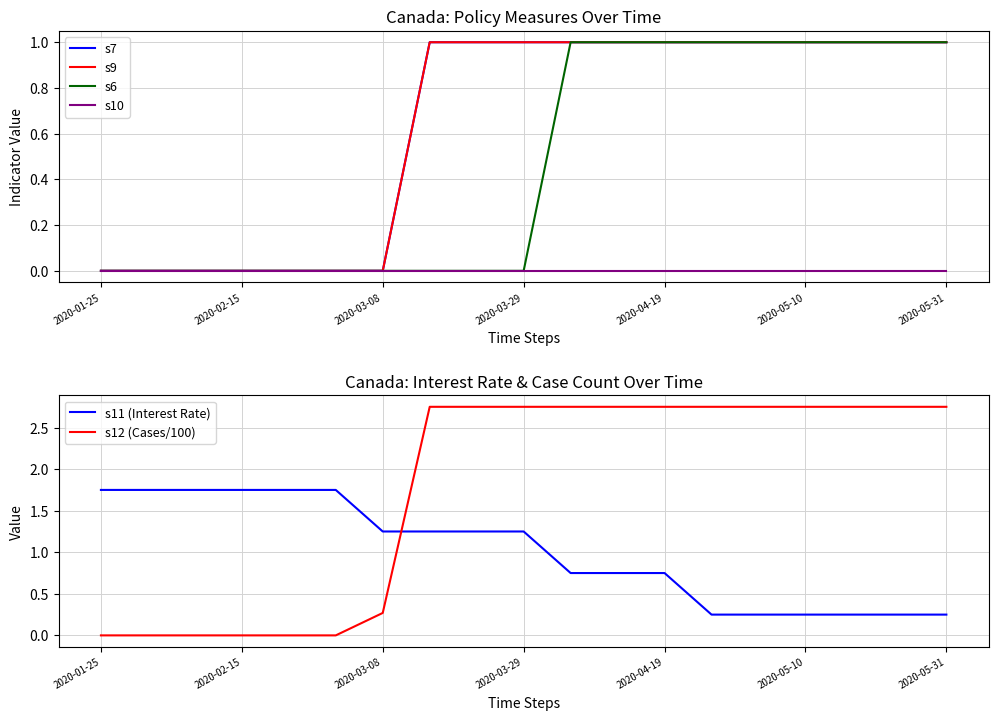

How many intersections are there between s12 (Cases/100) and s11 (Interest Rate)?

1